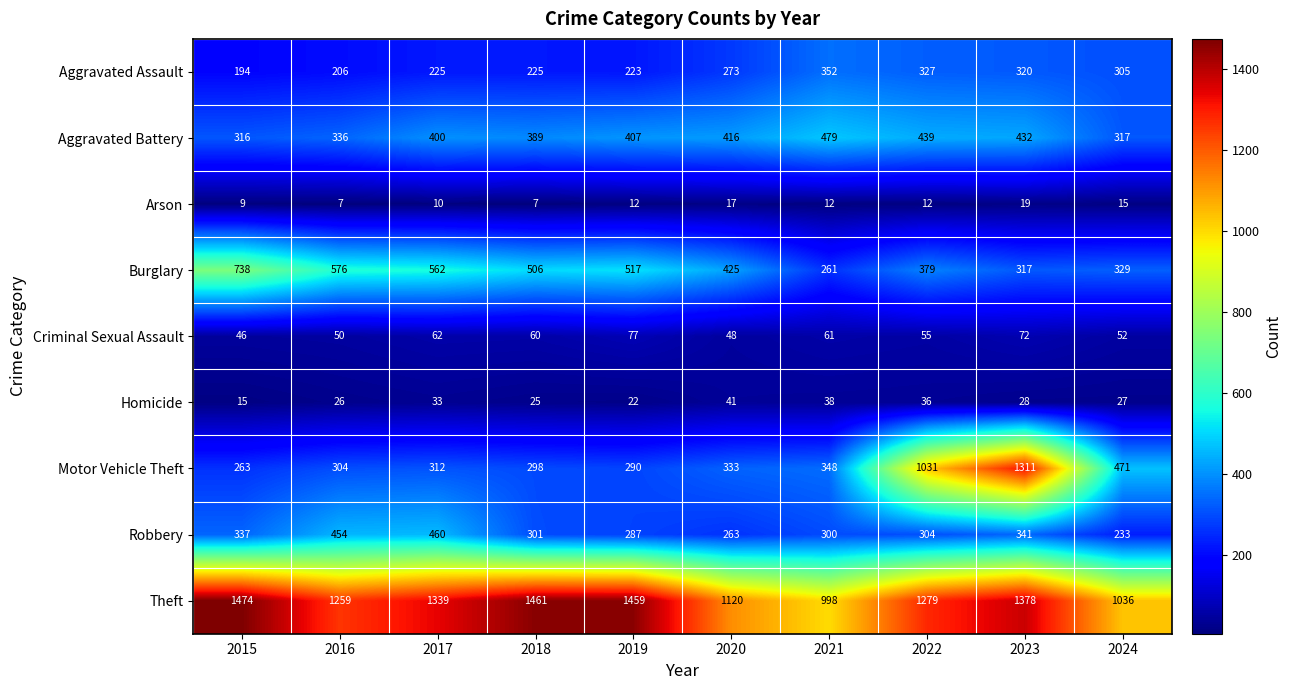

What is the sum of the Robbery values at 2016 and 2019?

741